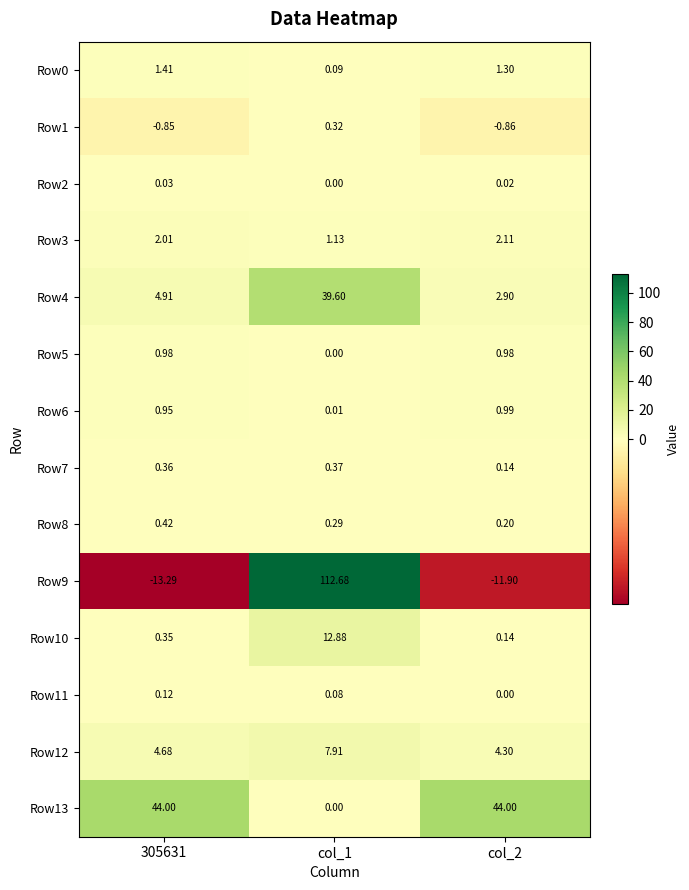

Is the value of Row4 at col_1 greater than the value of Row13 at col_1?

Yes